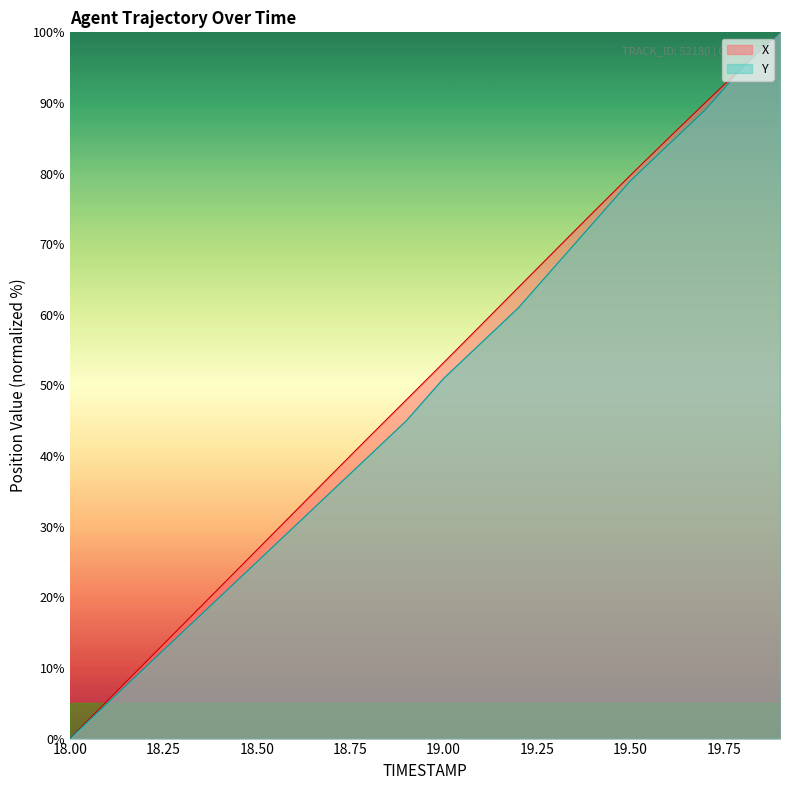

How many distinct data groups are displayed?

2